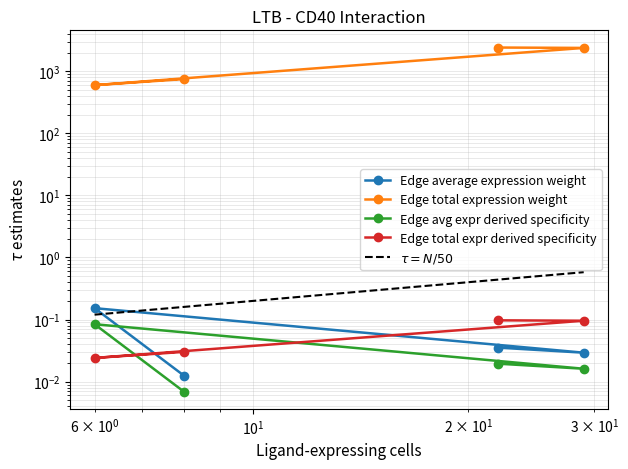

True or false: Edge total expression weight has a value of 211.6 at CAF.

False